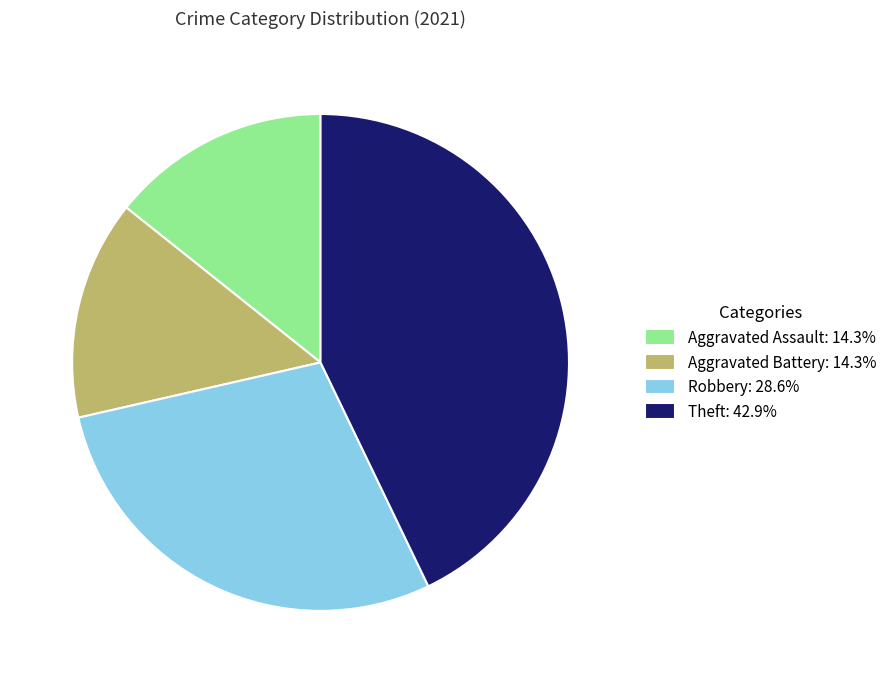

Do Theft: 42.9% and Robbery: 28.6% together represent more than half of the pie?

Yes